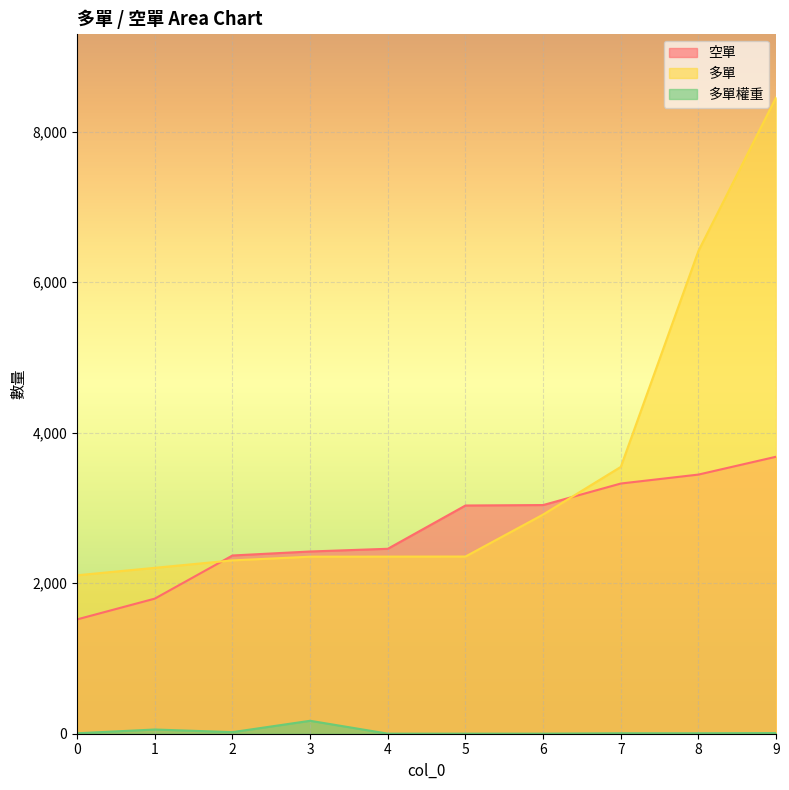

Reading left to right, transcribe all the data shown in this chart.

空單: 0=1519	1=1795	2=2368	3=2421	4=2457	5=3032	6=3038	7=3324	8=3443	9=3680
多單: 0=2105	1=2204	2=2303	3=2352	4=2353	5=2354	6=2912	7=3545	8=6415	9=8454
多單權重: 0=6	1=56	2=21	3=172	4=1	5=1	6=1	7=6	8=6	9=9